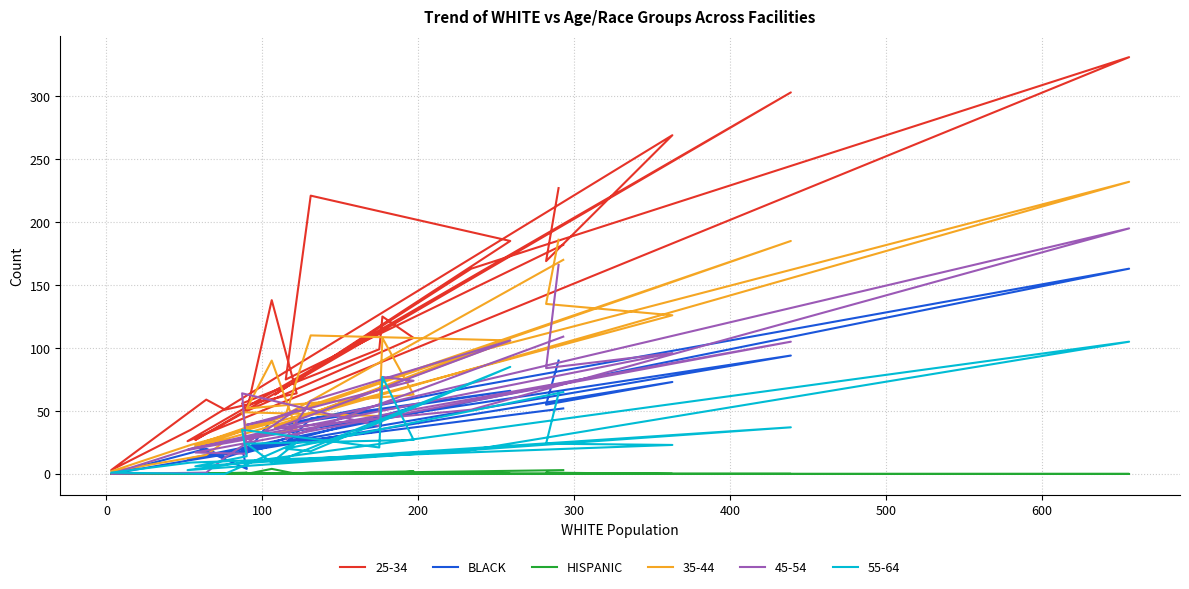

What is the difference between the maximum and second lowest values in the BLACK series?

159